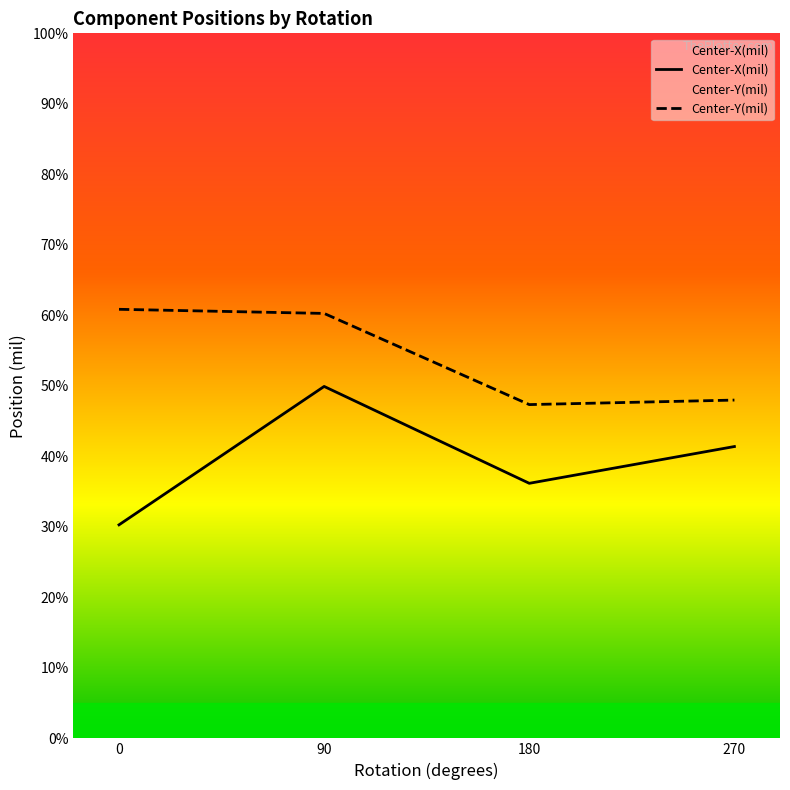

Does the chart have visible grid lines?

No